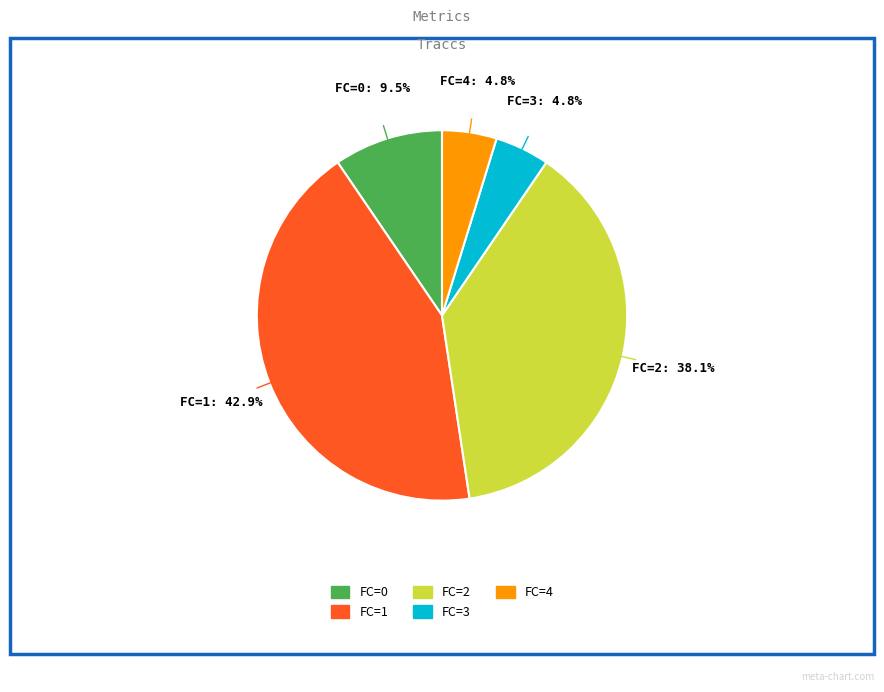

What percentage is the FC=3 slice, to the nearest percent?

5%